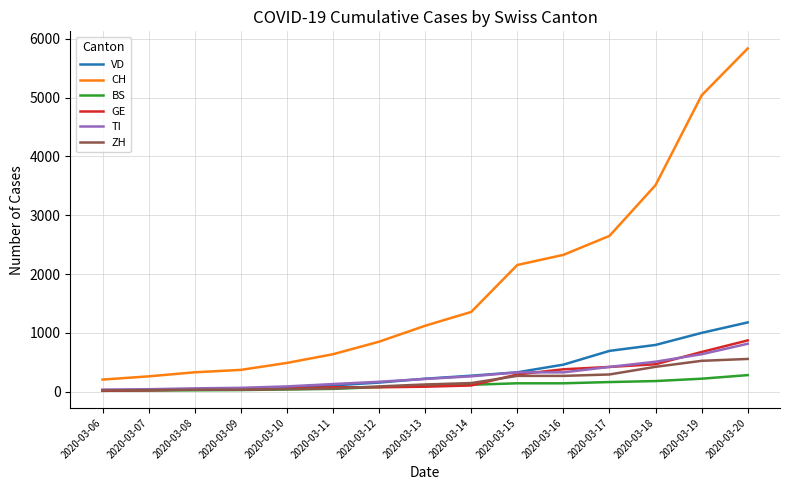

At which category is the sum across all series the highest?

2020-03-20